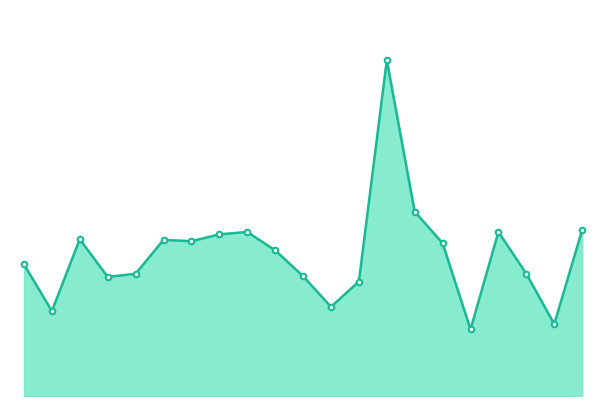

Is this an area chart (filled region under the line)?

Yes